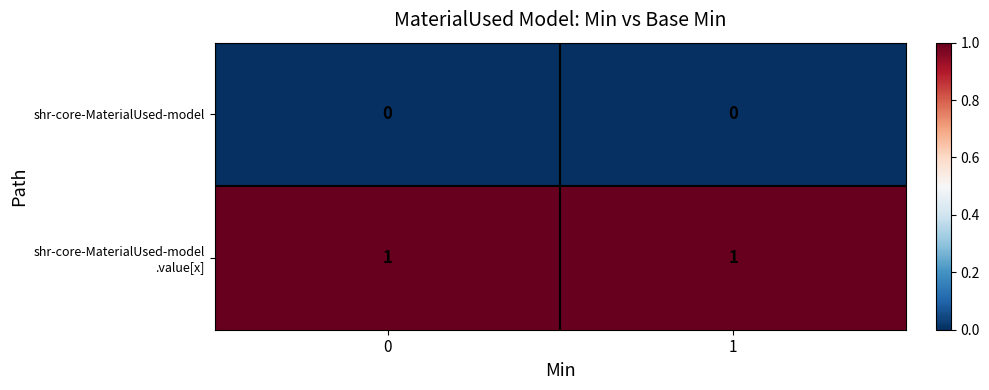

The shr-core-MaterialUsed-model series shows 0 at 1. True or false?

True